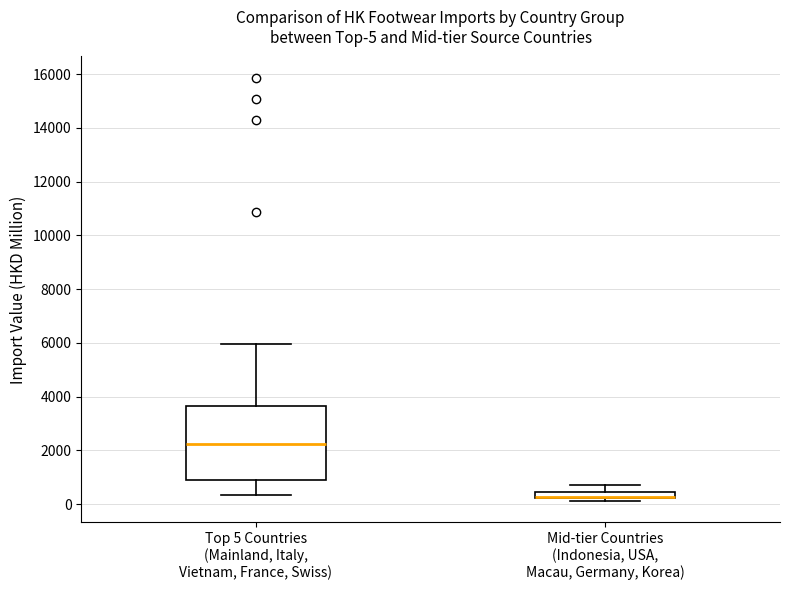

Which box is the tallest, from its lower edge to its upper edge?

Top 5 Countries (Mainland, Italy, Vietnam, France, Swiss)